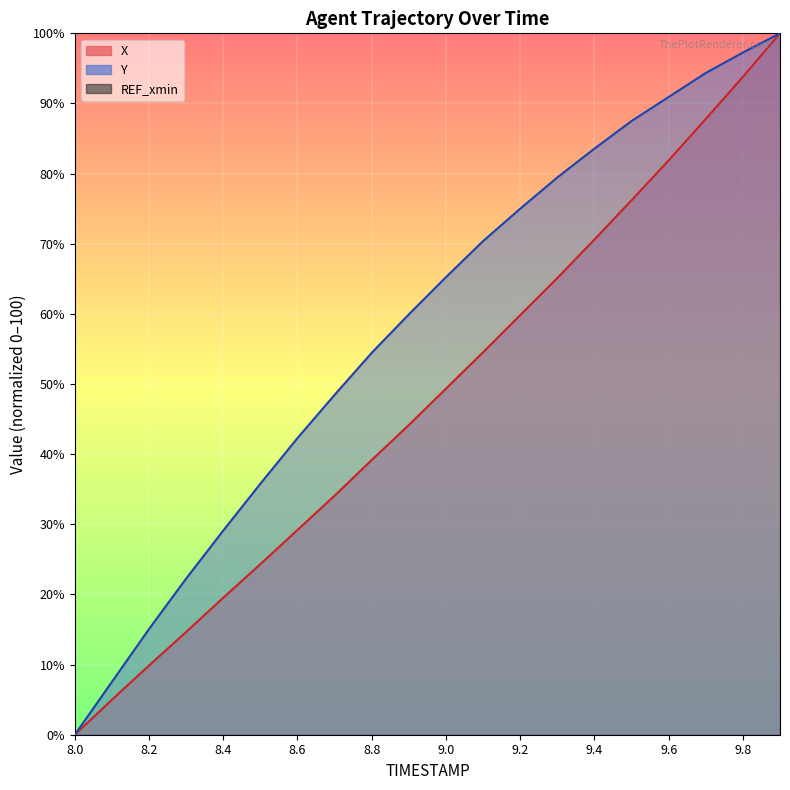

At which category is the sum across all series the highest?

9.9